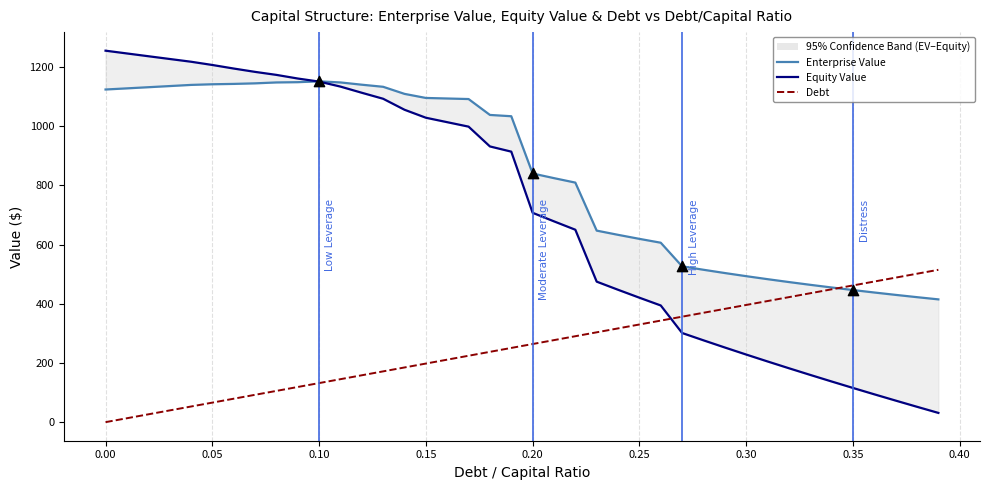

Which series has the widest spread of Y values?

Equity Value